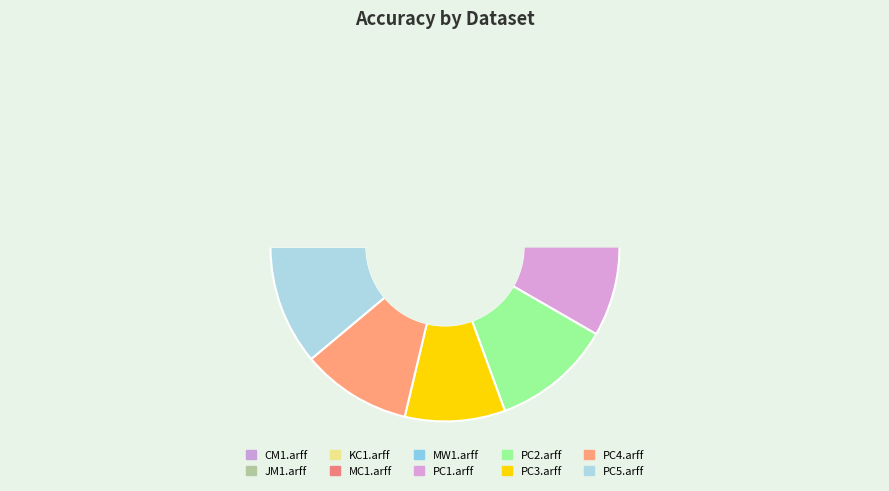

Combined, what portion of the pie is KC1.arff and PC4.arff?

19.7%